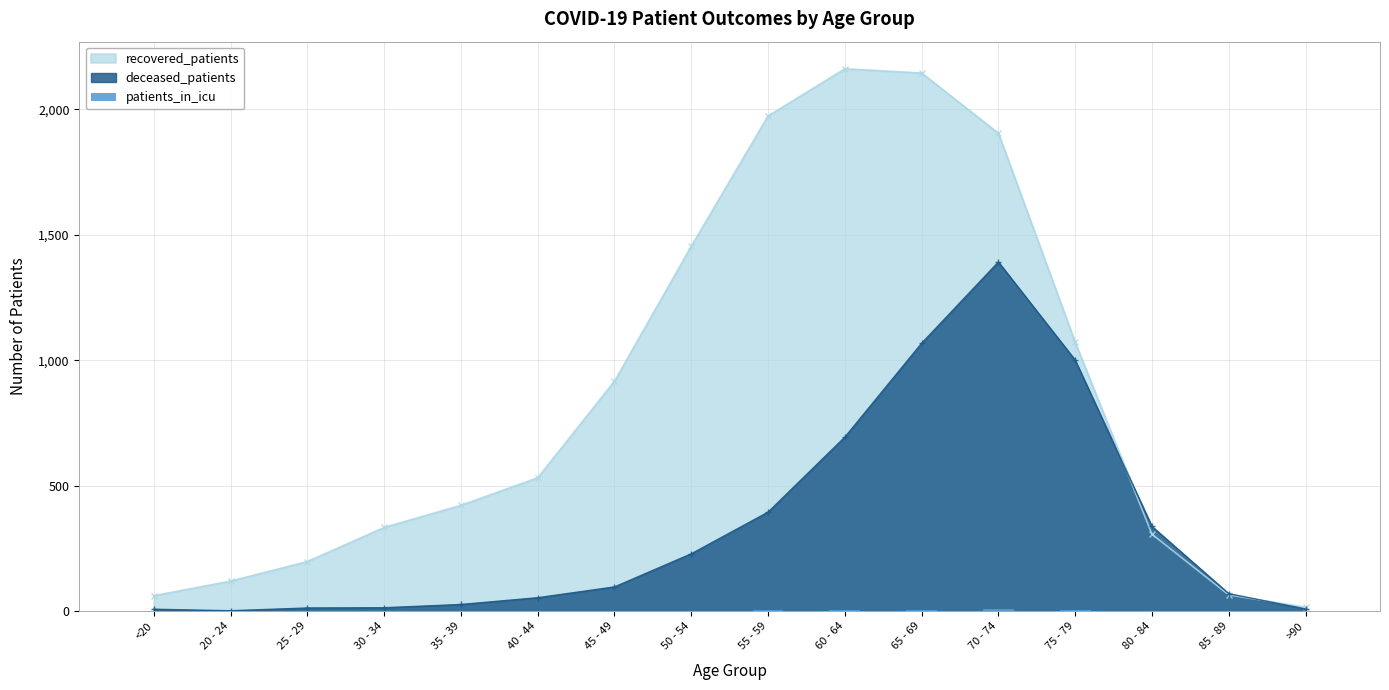

What is the highest value of the recovered_patients series?

2162